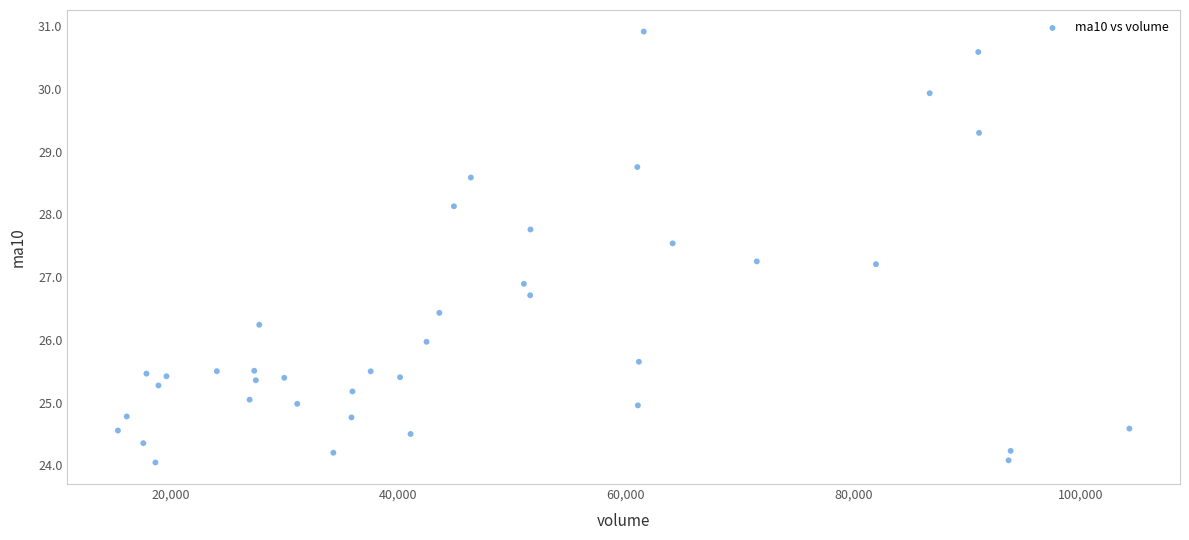

What is the range of X values (max minus min)?

88889.5